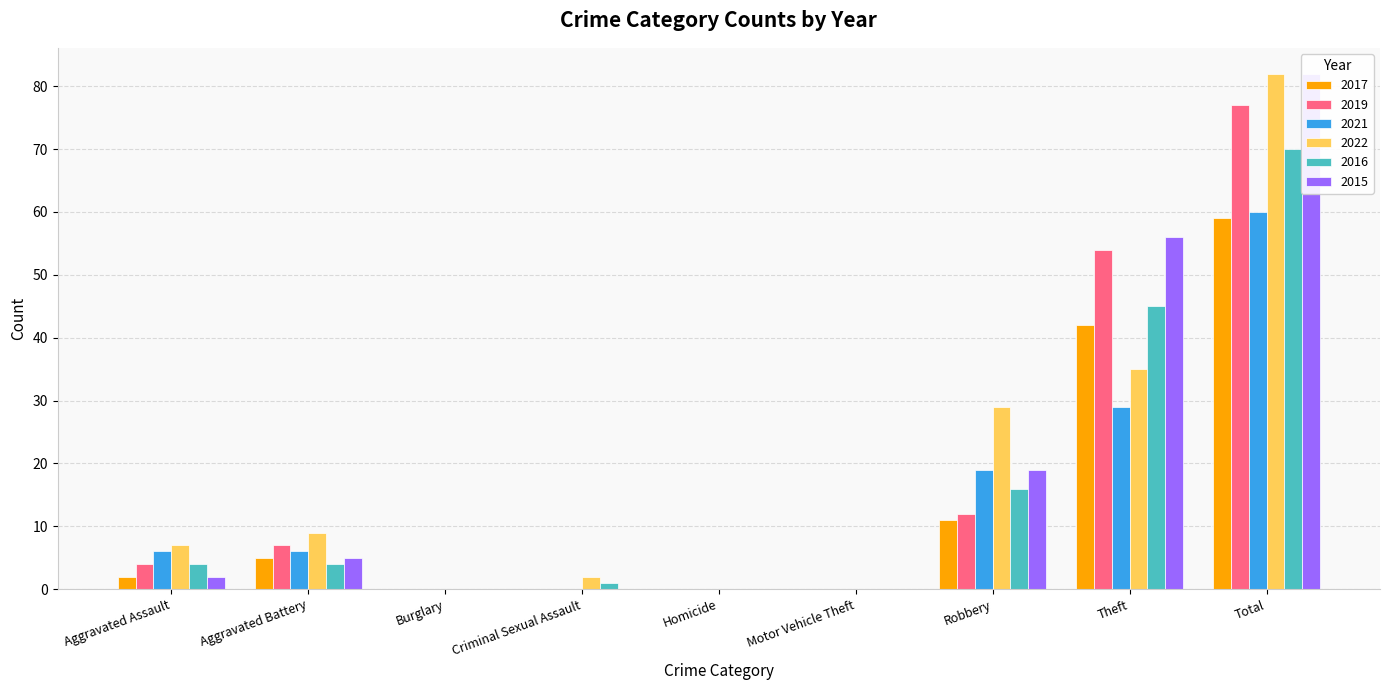

What is the greatest value displayed?

82